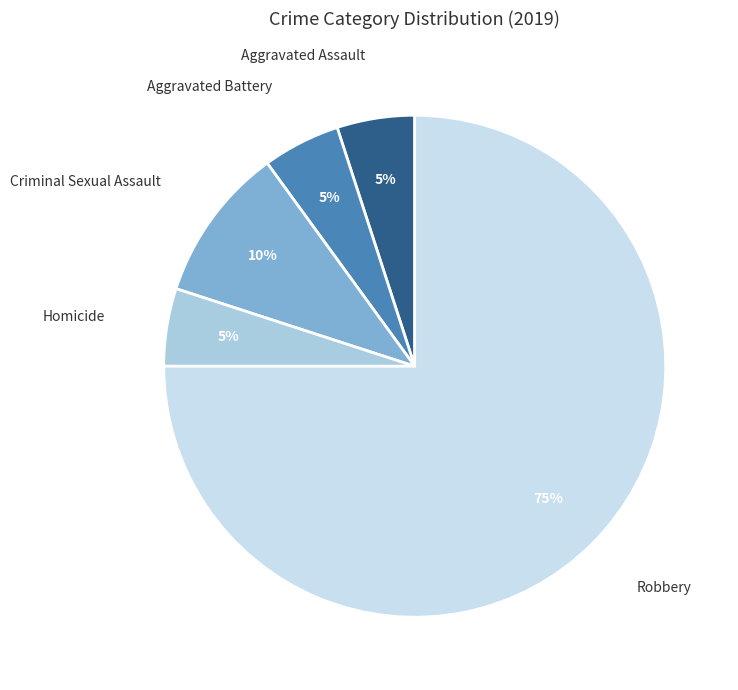

Is there a majority slice in this chart?

Yes